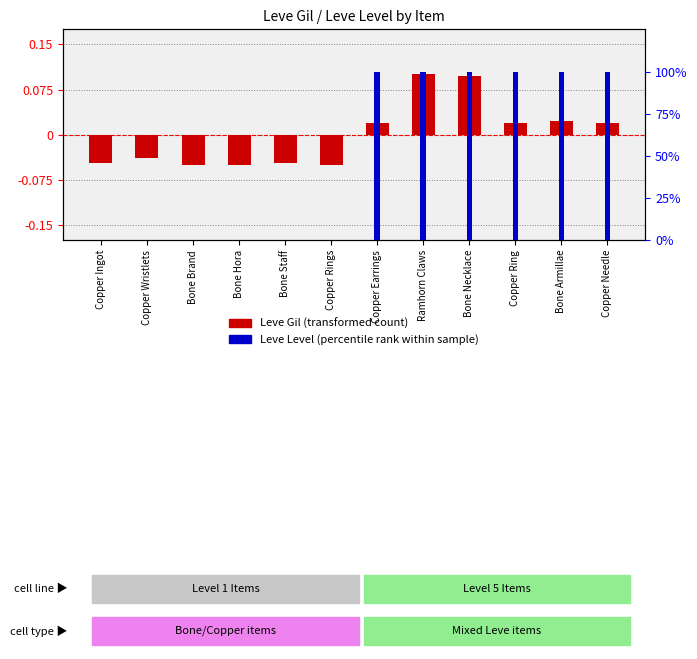

True or false: Leve Level (percentile rank) has a value of 0.0 at Copper Rings.

True